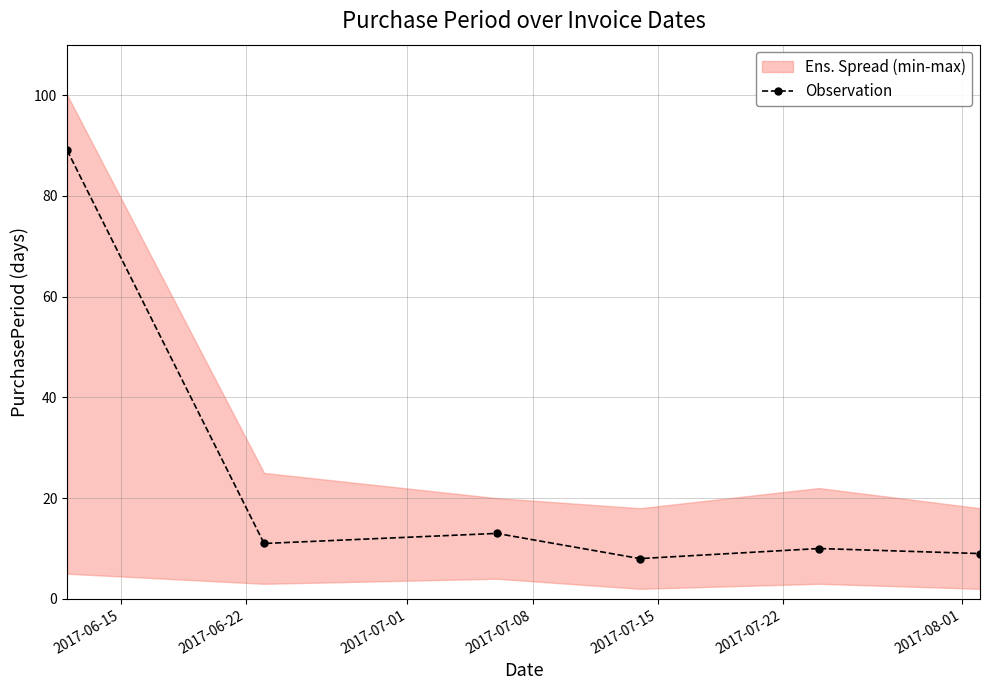

How many interior local valleys (lower than both neighbors) does the data have?

2